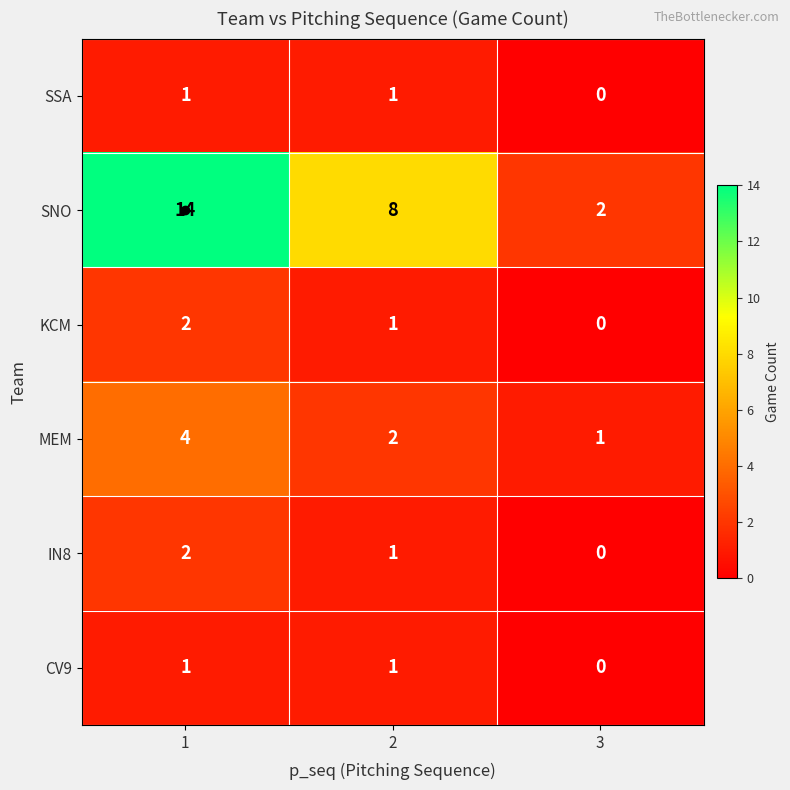

Rank the categories by SNO value from highest to lowest.

1, 2, 3